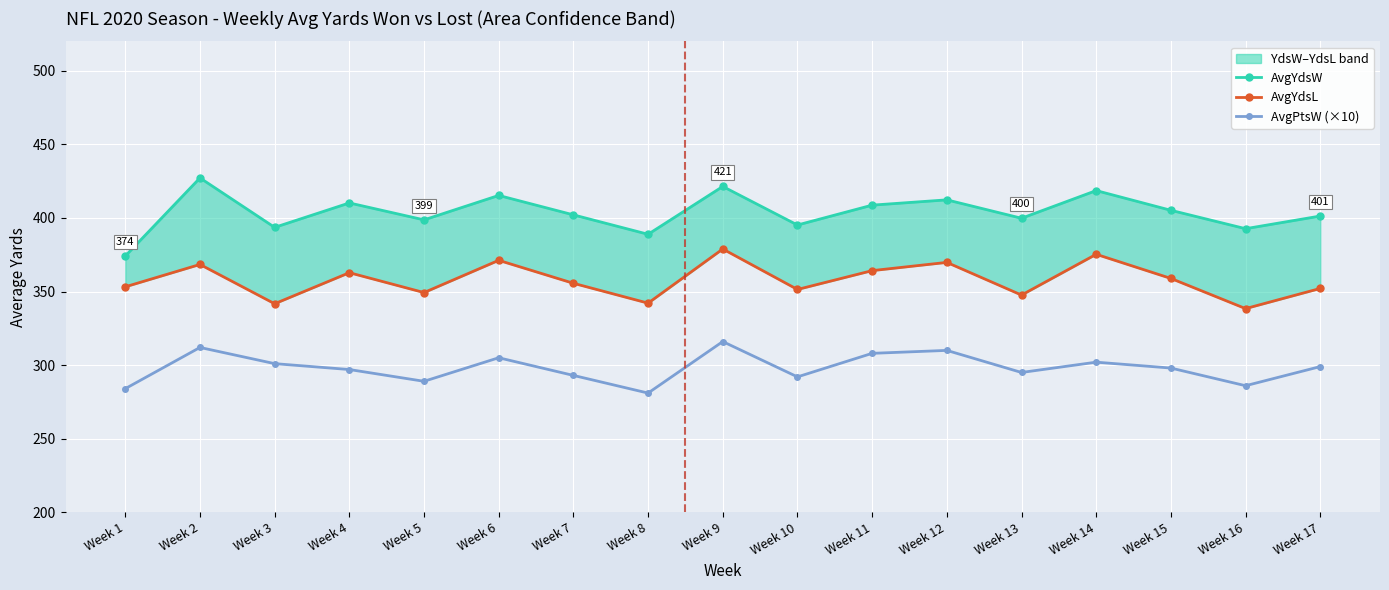

What is the difference between the highest and lowest values at Week 10?

103.2